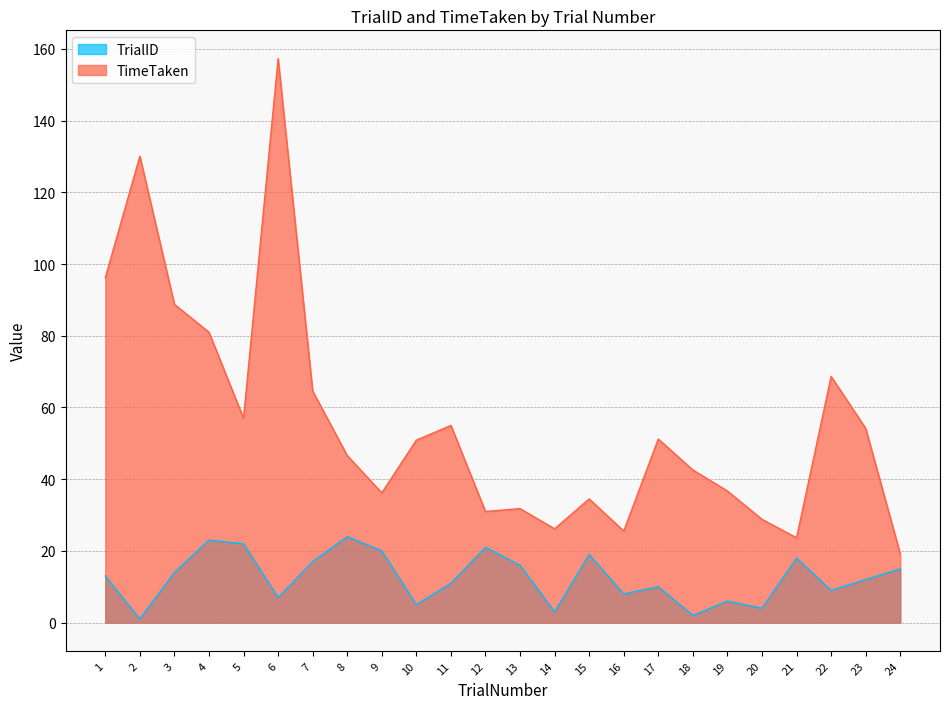

How many interior local valleys does the TrialID series have?

8